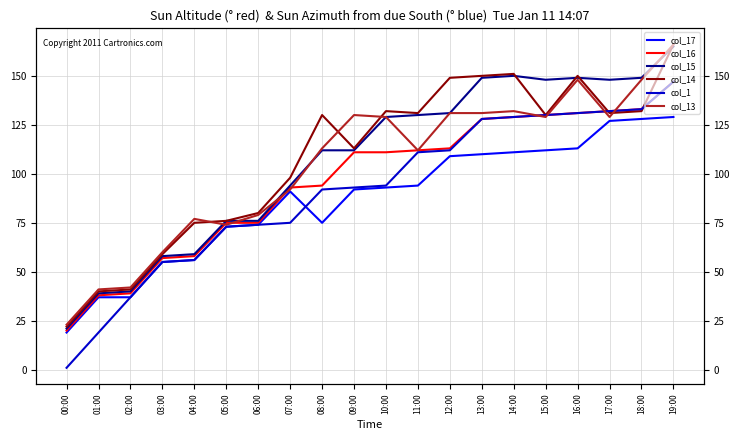

List the series in order of their peak value, lowest first.

col_17, col_16, col_1, col_15, col_14, col_13